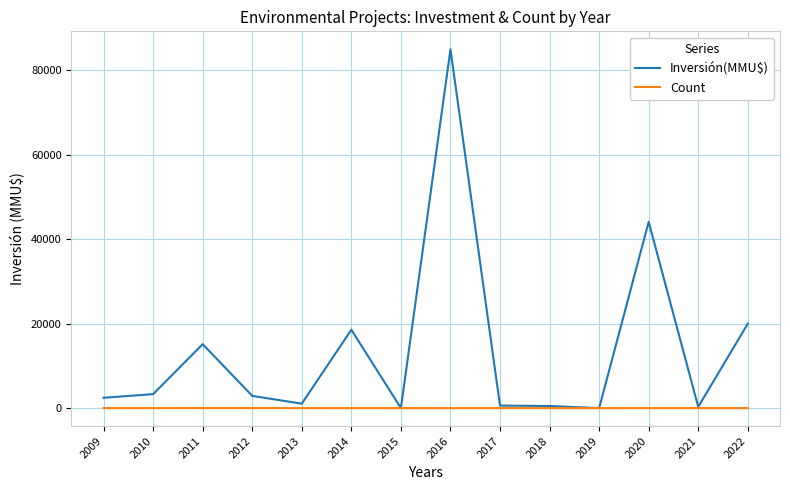

The Inversión(MMU$) series shows 15150 at 2011. True or false?

True